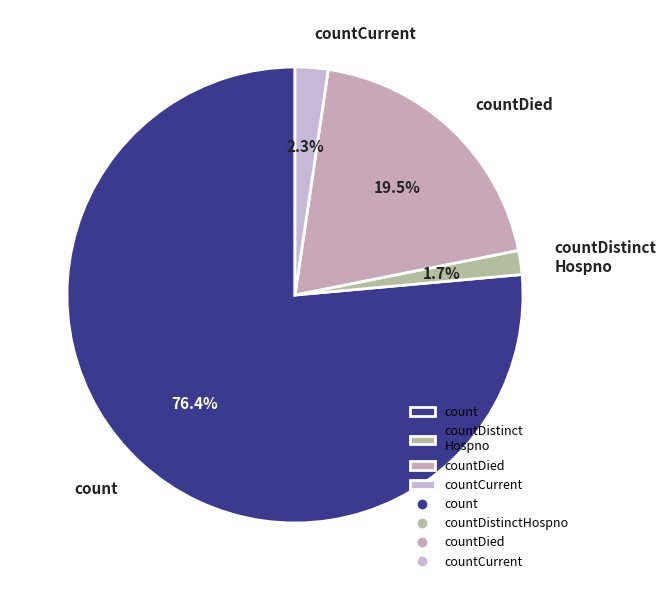

Between countDied and count, which is larger?

count